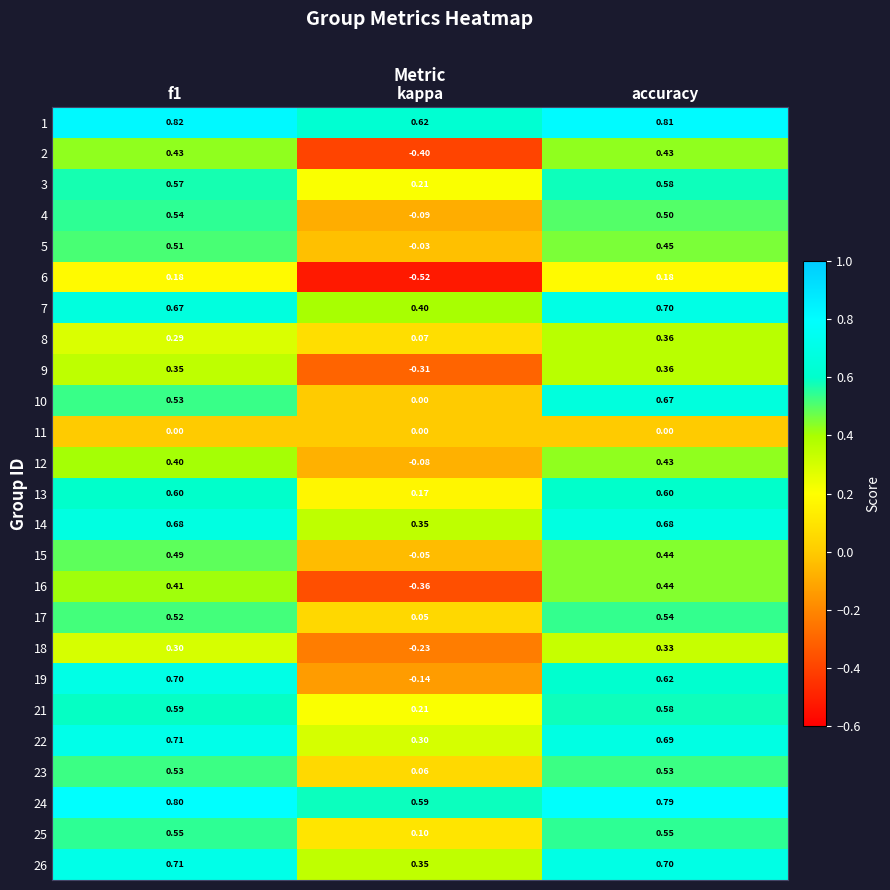

At which label is 9 closest to 0?

kappa